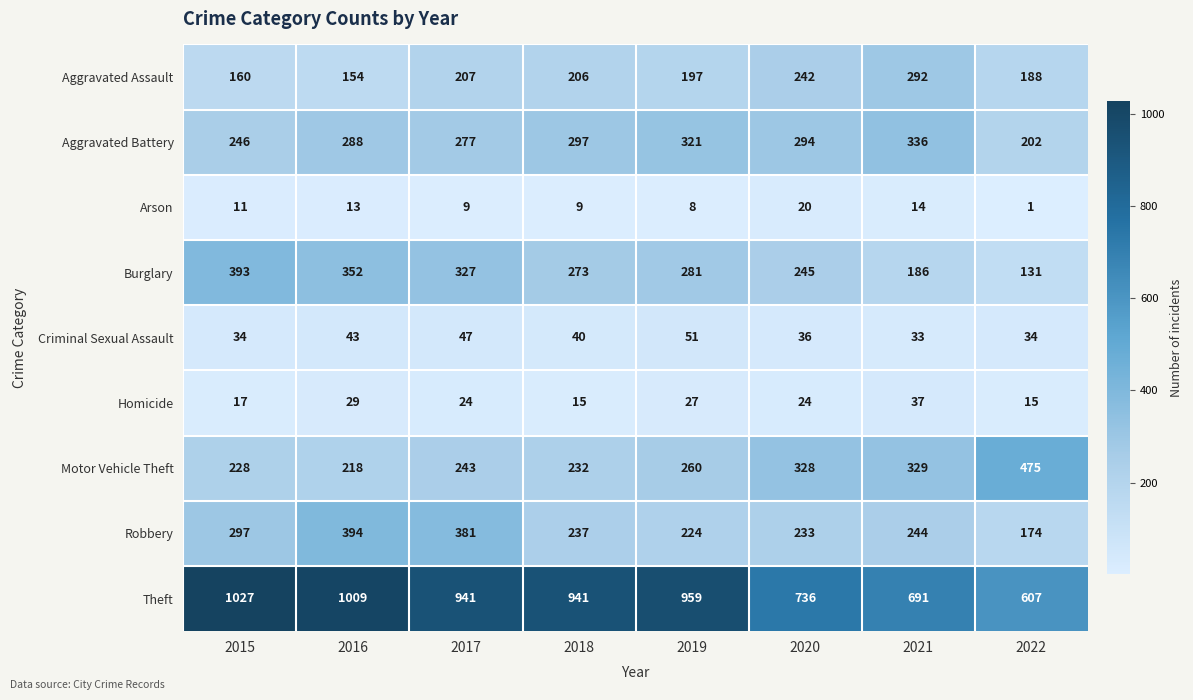

What is the smallest value displayed?

1